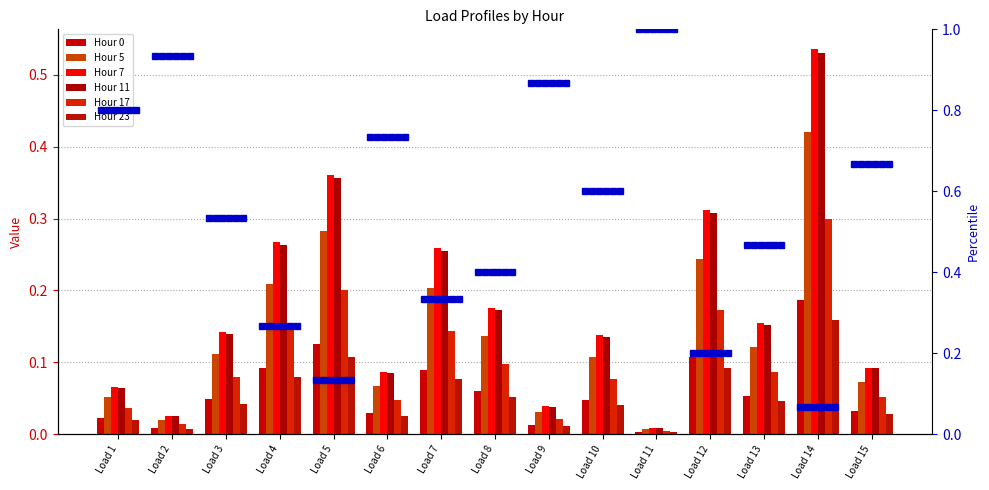

What is the total value across all series at Load 3?

0.6